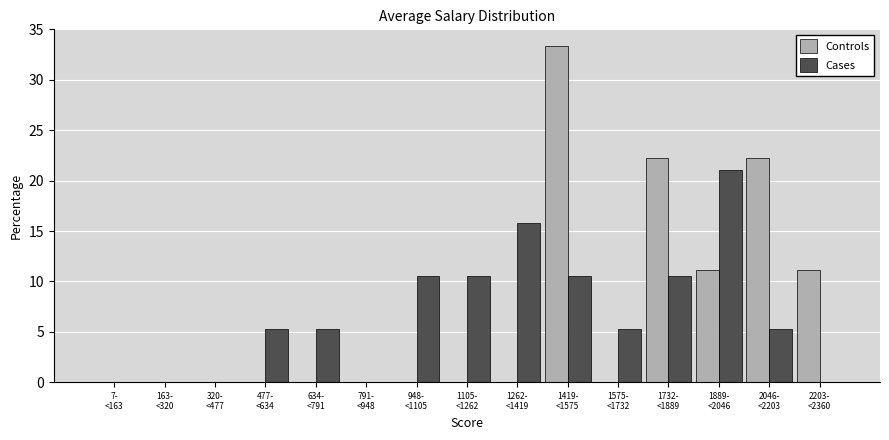

What is the maximum value shown in the chart?

33.3